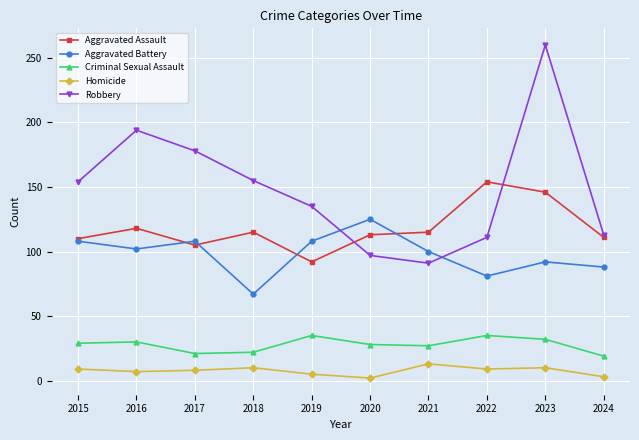

True or false: Homicide and Aggravated Assault intersect in this chart.

False